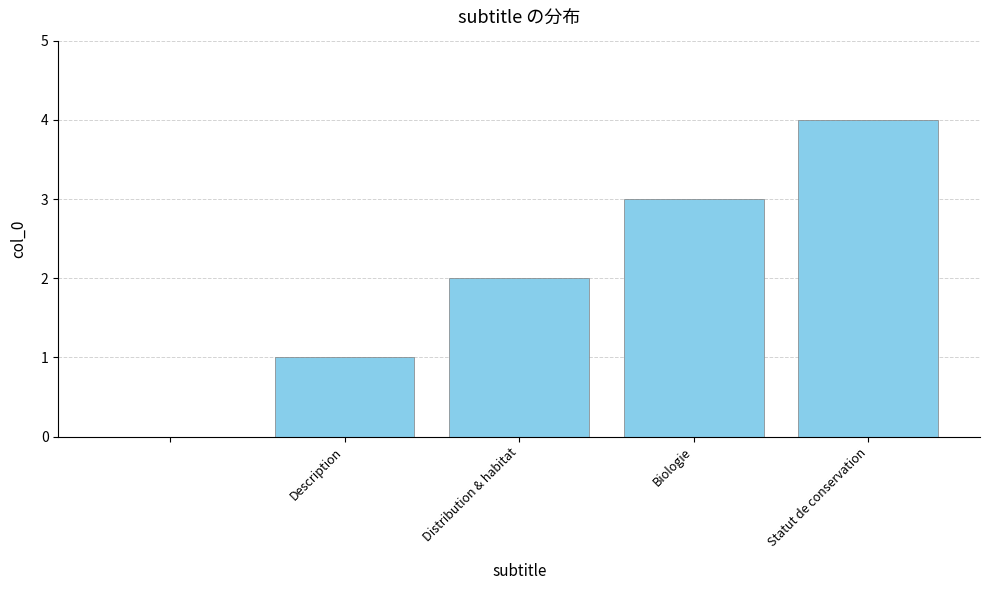

Reading left to right, what are all the values shown in this chart?

0	1	2	3	4